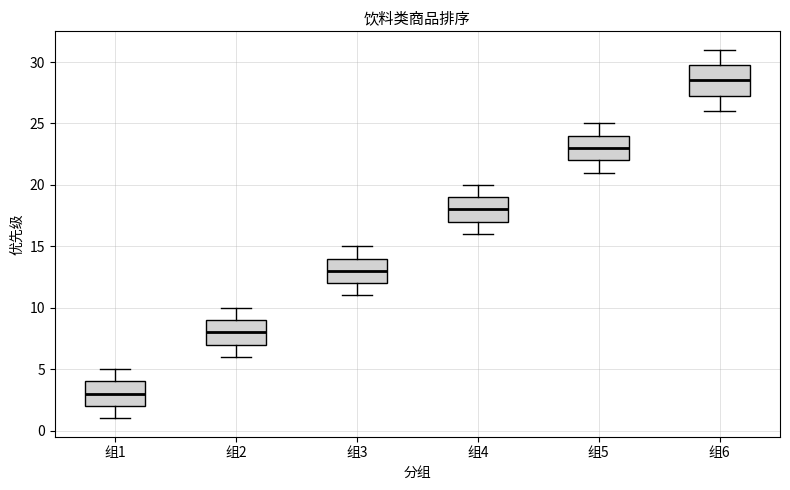

Reading left to right, read every box against the y-axis: the position of its median line, the range the box covers, and the ends of its whiskers. The values are not printed on the chart, so give them approximately, as read against the axis.

组1: median 3.0, box 2.0 to 4.0, whiskers 1.0 to 5.0
组2: median 8.0, box 7.0 to 9.0, whiskers 6.0 to 10.0
组3: median 13.0, box 12.0 to 14.0, whiskers 11.0 to 15.0
组4: median 18.0, box 17.0 to 19.0, whiskers 16.0 to 20.0
组5: median 23.0, box 22.0 to 24.0, whiskers 21.0 to 25.0
组6: median 28.5, box 27.5 to 30.0, whiskers 26.0 to 31.0